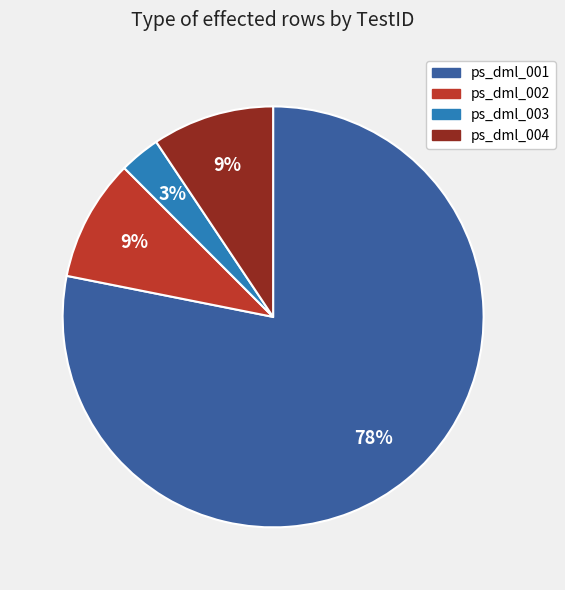

What is the smallest slice in the pie chart?

ps_dml_003